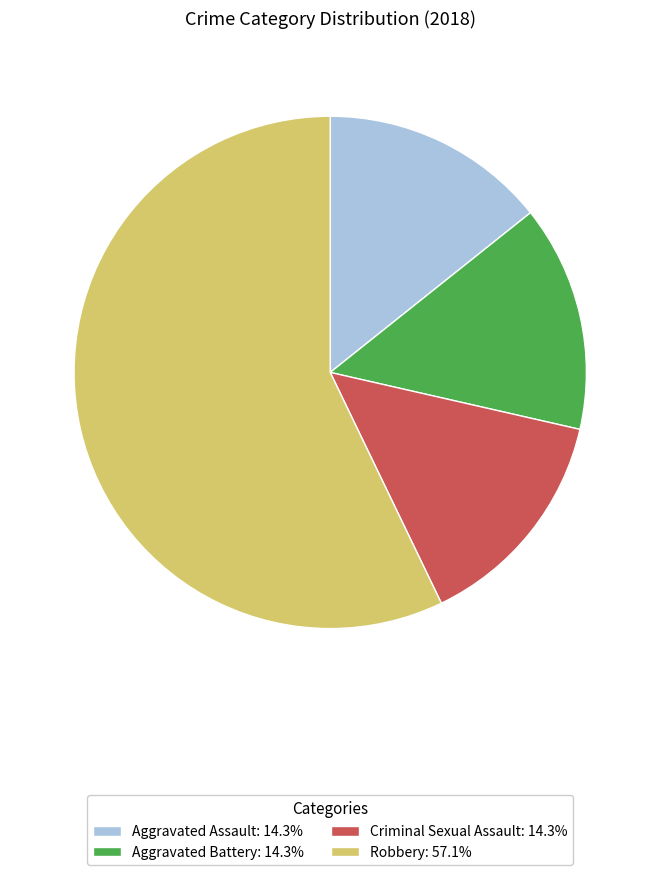

Is there a majority slice in this chart?

Yes